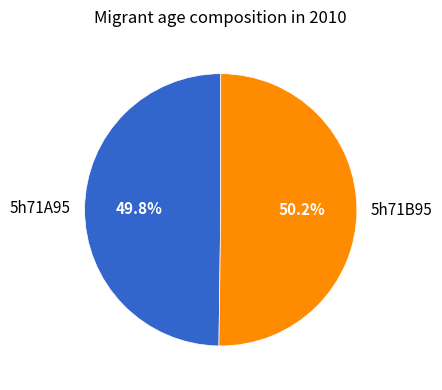

What is the ratio of the value at 5h71B95 to the value at 5h71A95?

1.0